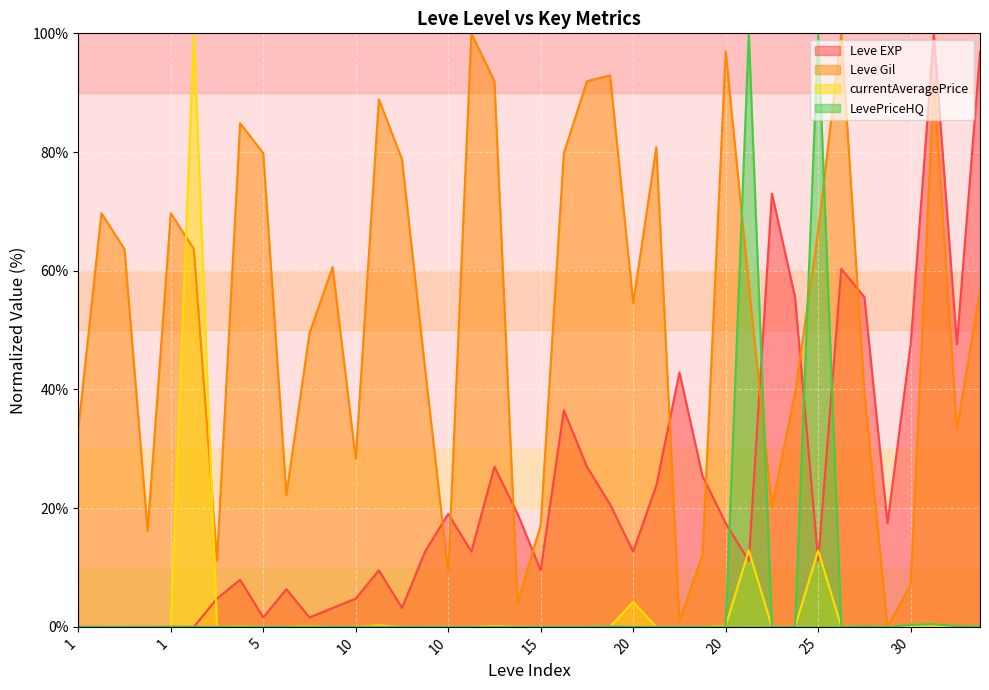

What is the value of the Leve Gil point at the 38th from the left?

7.1